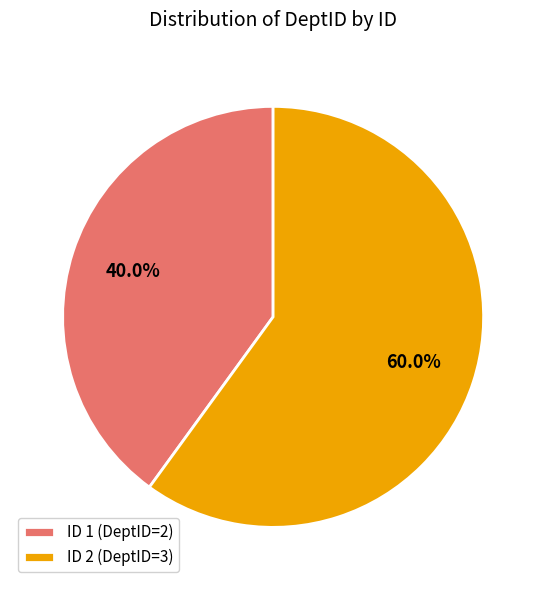

What is the majority slice?

ID 2 (DeptID=3)